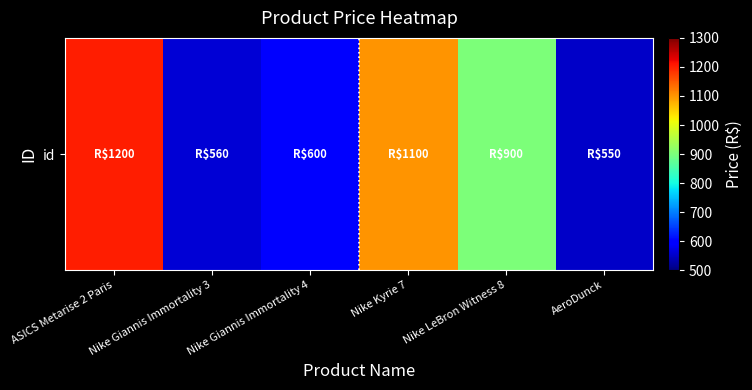

What is the difference between the values at Nike Giannis Immortality 3 and ASICS Metarise 2 Paris?

640